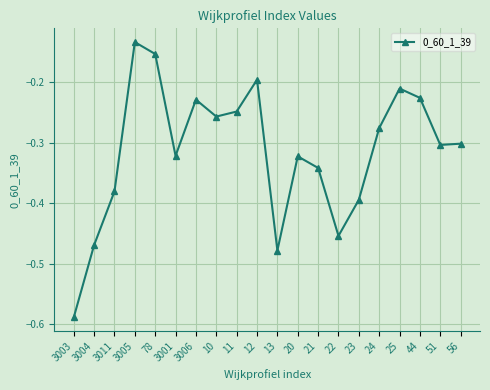

At which category does the data reach its first local peak?

3005